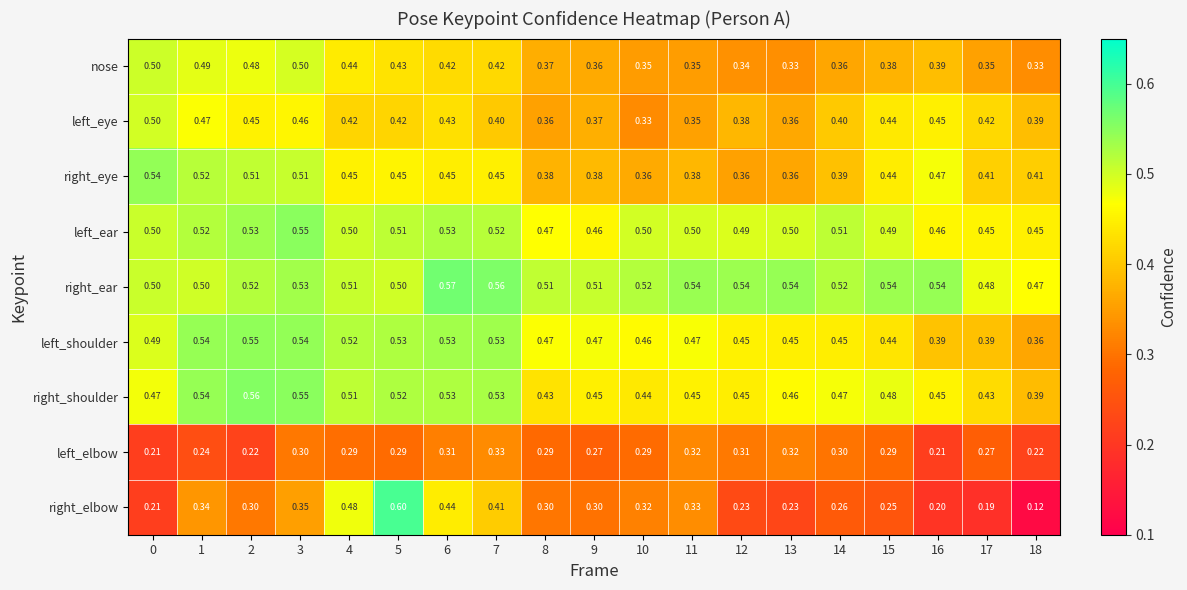

Is the value of right_eye at 14 greater than the value of left_elbow at 1?

Yes